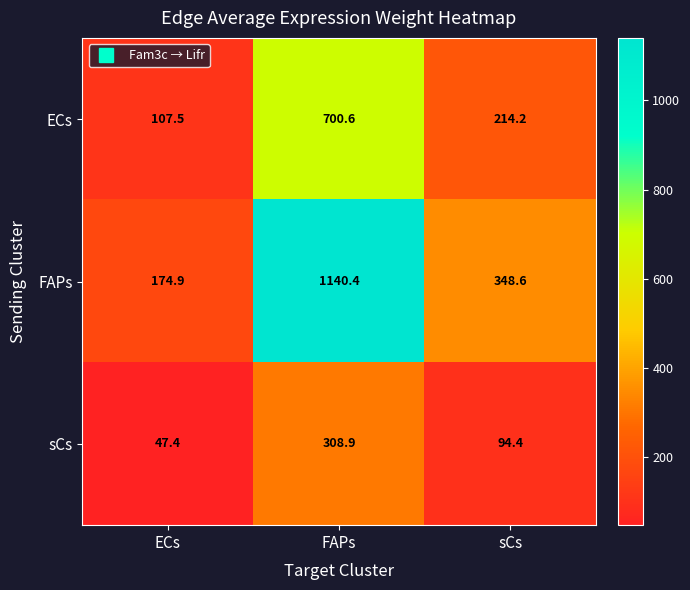

At which category is the sum across all series the highest?

FAPs